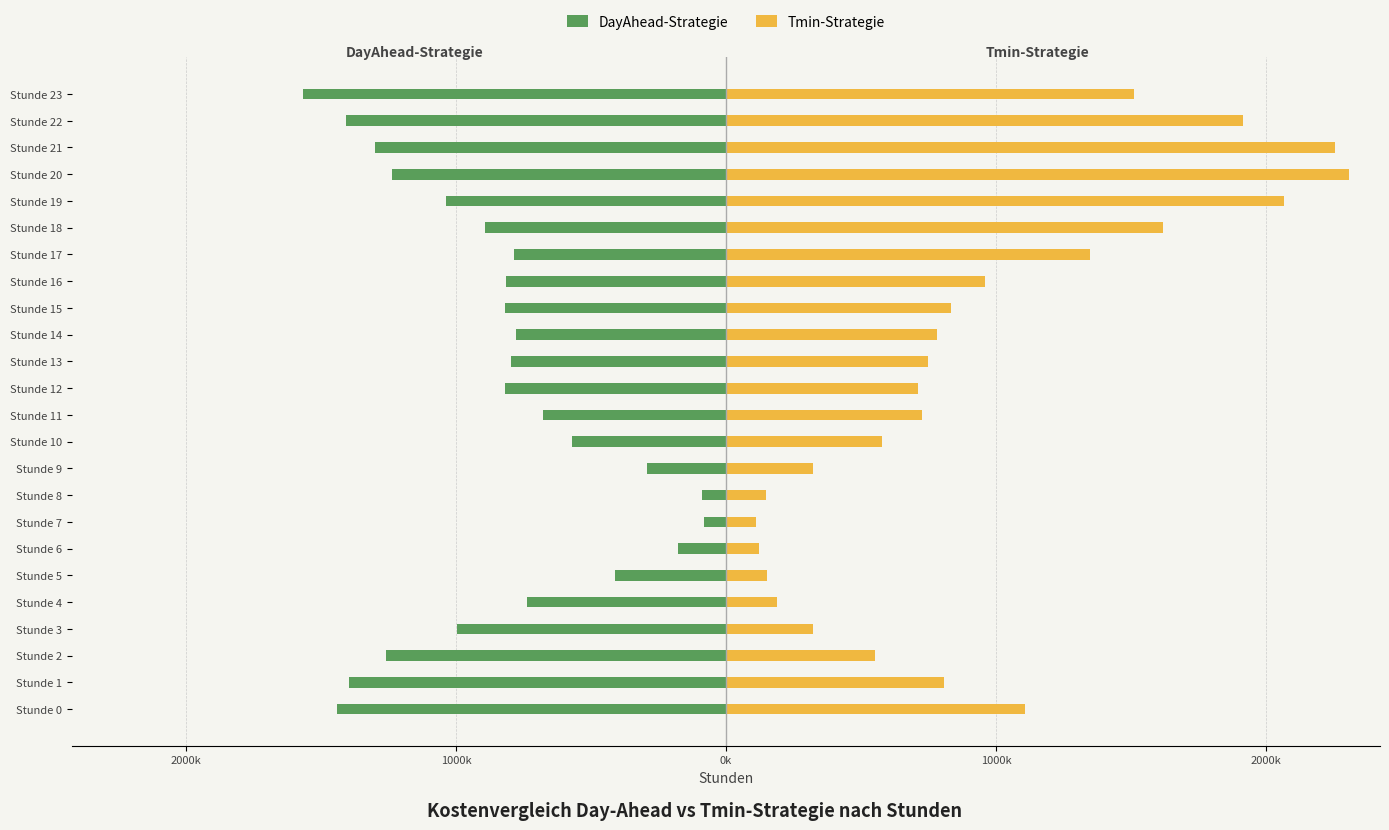

True or false: DayAhead-Strategie has a value of -81599.6 at Stunde 7.

True